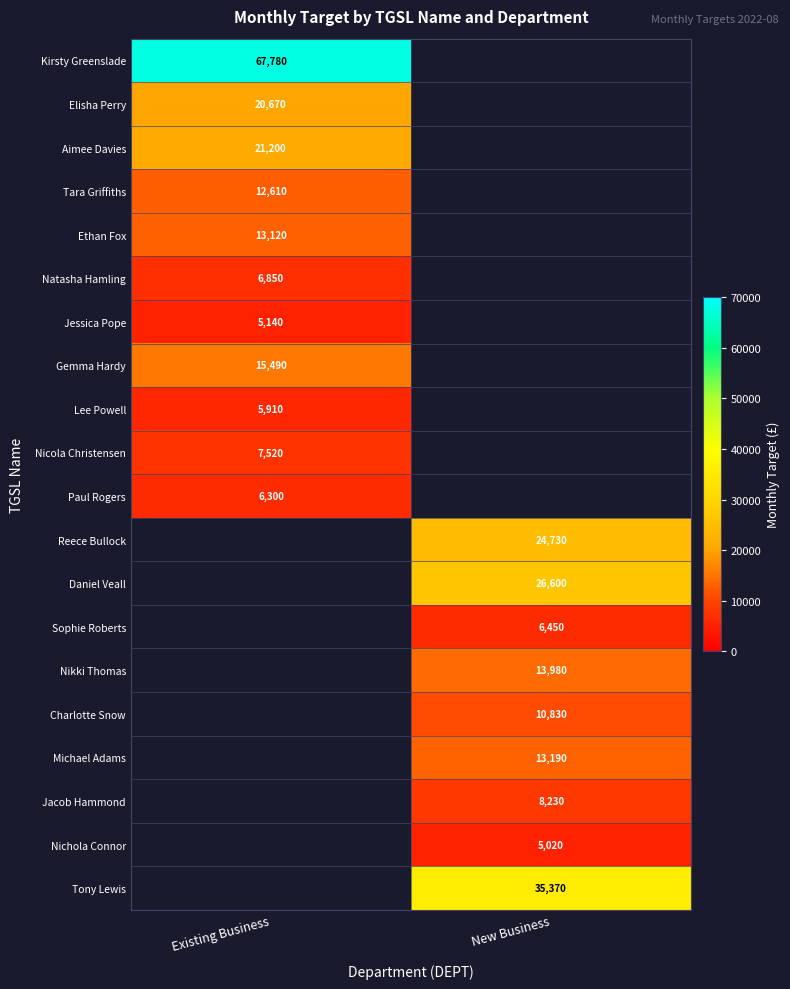

How many data points does each series have?

2